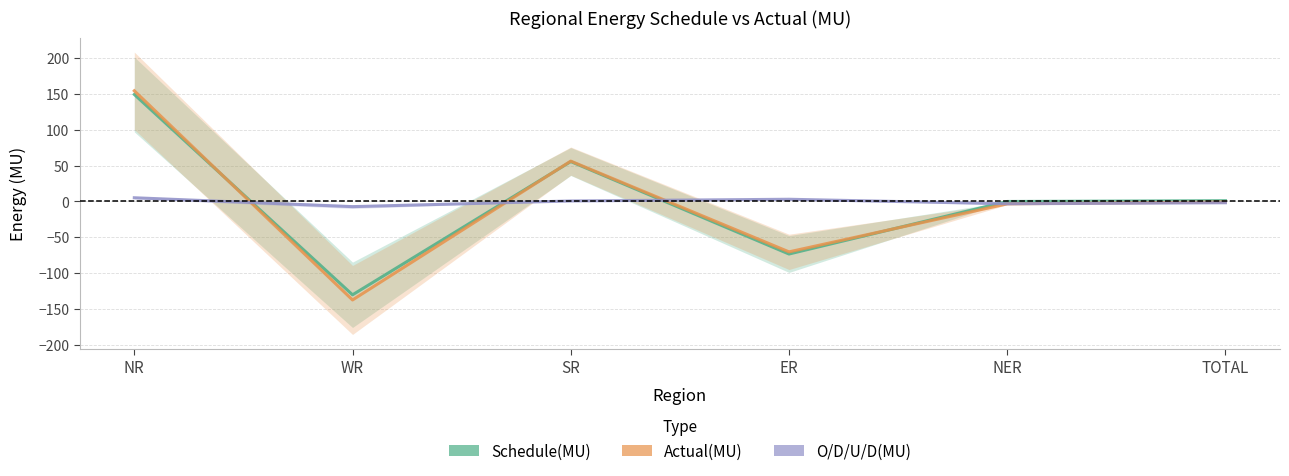

True or false: O/D/U/D(MU) has a value of 3.0 at ER.

True